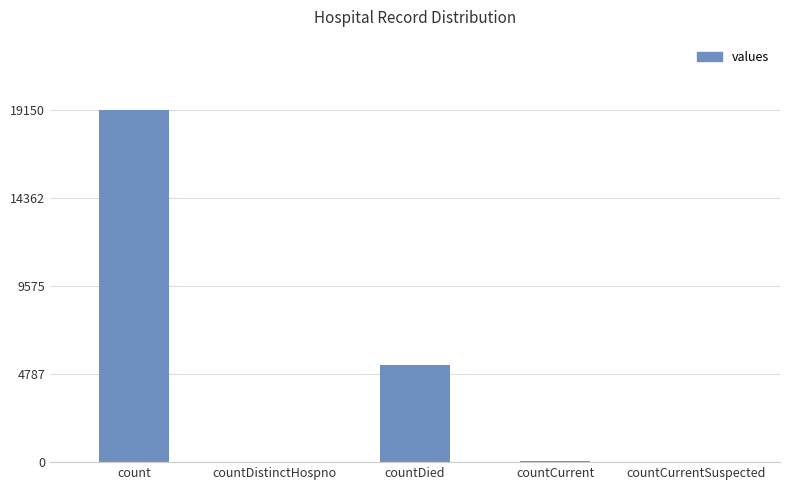

True or false: the data shows 12449 at countCurrentSuspected.

False